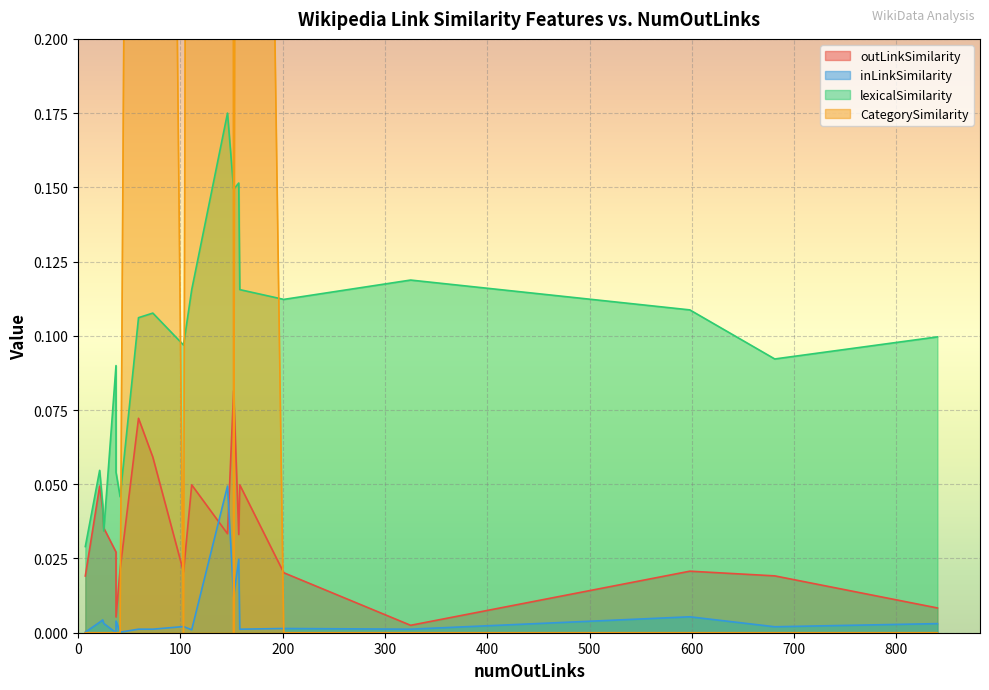

What is the spread (max minus min) of values at 157?

1.0